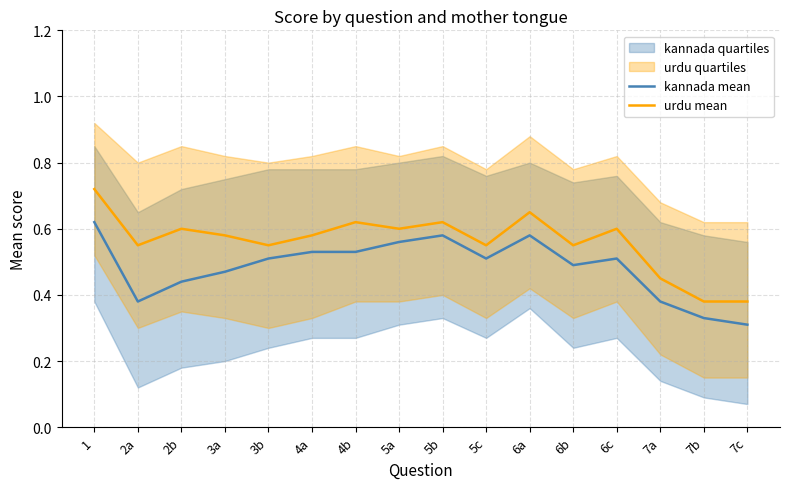

What is the smallest value displayed?

0.3